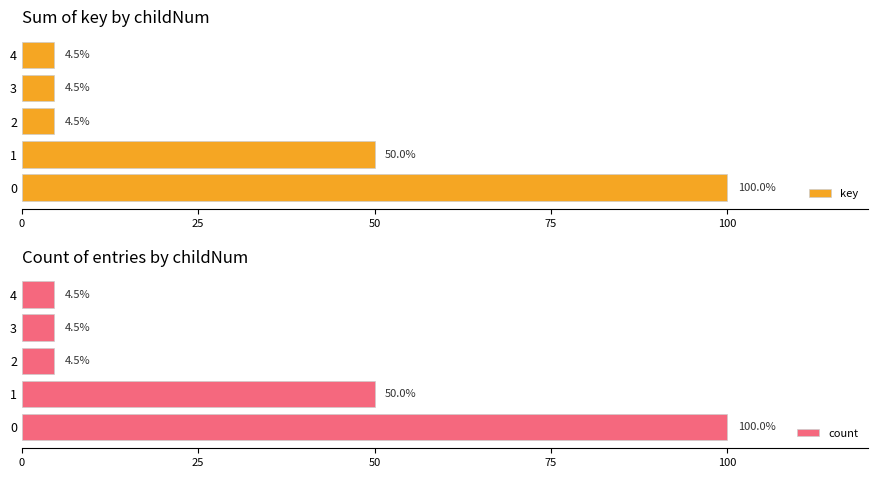

Are the bars horizontal?

Yes